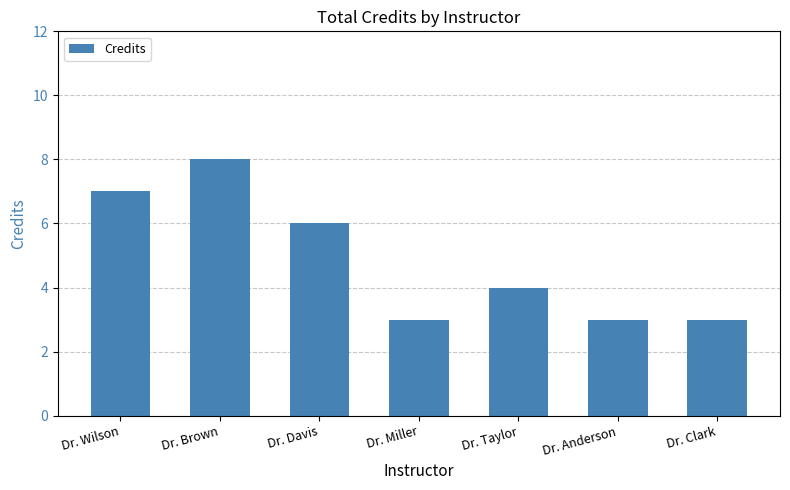

What is the average value?

5